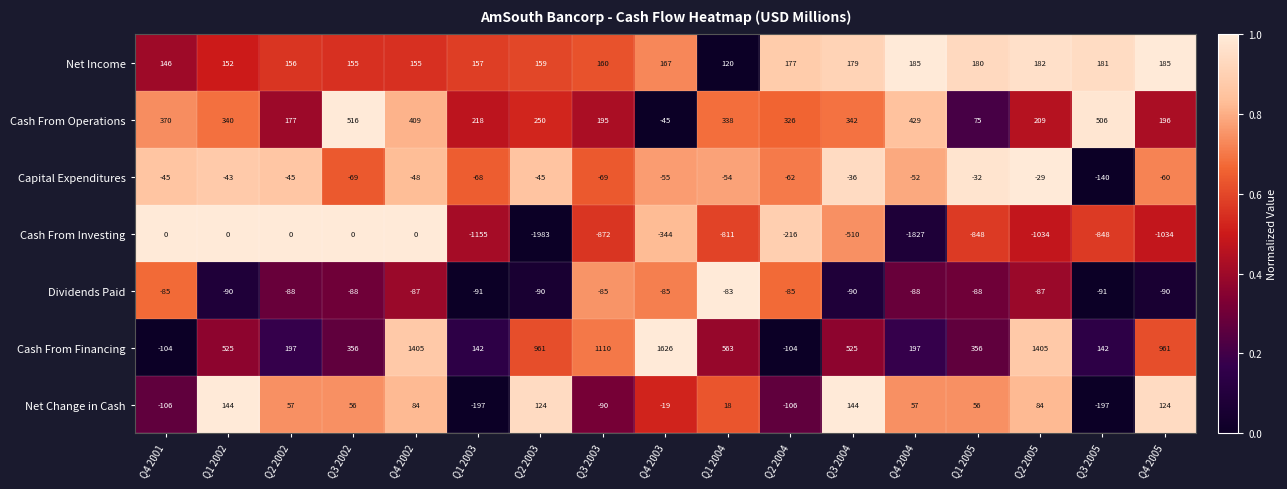

At how many categories does at least one series exceed 0?

17